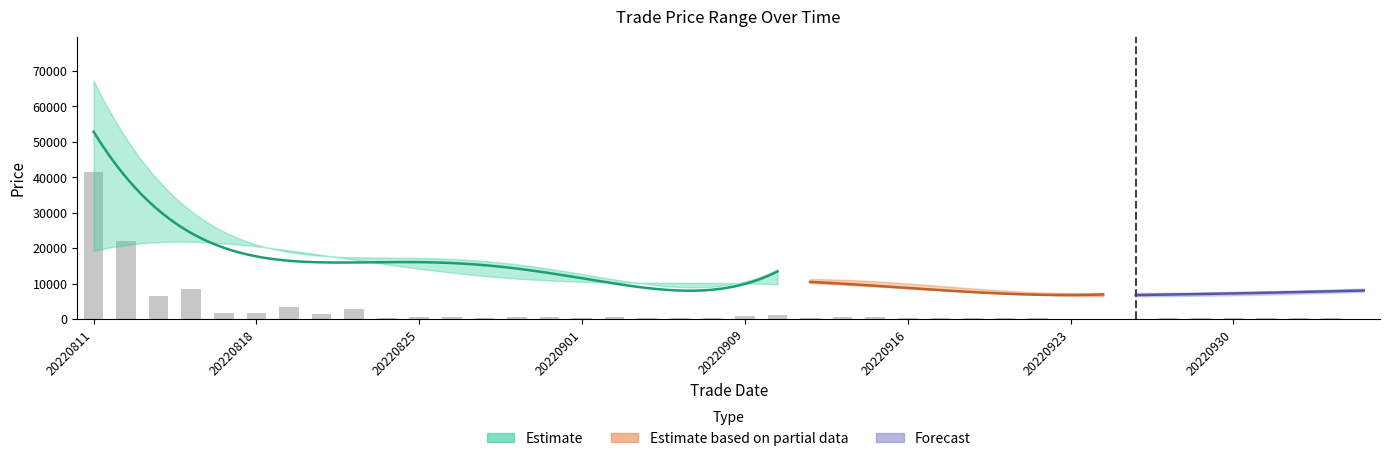

Which category has the lowest value across all series?

20220926